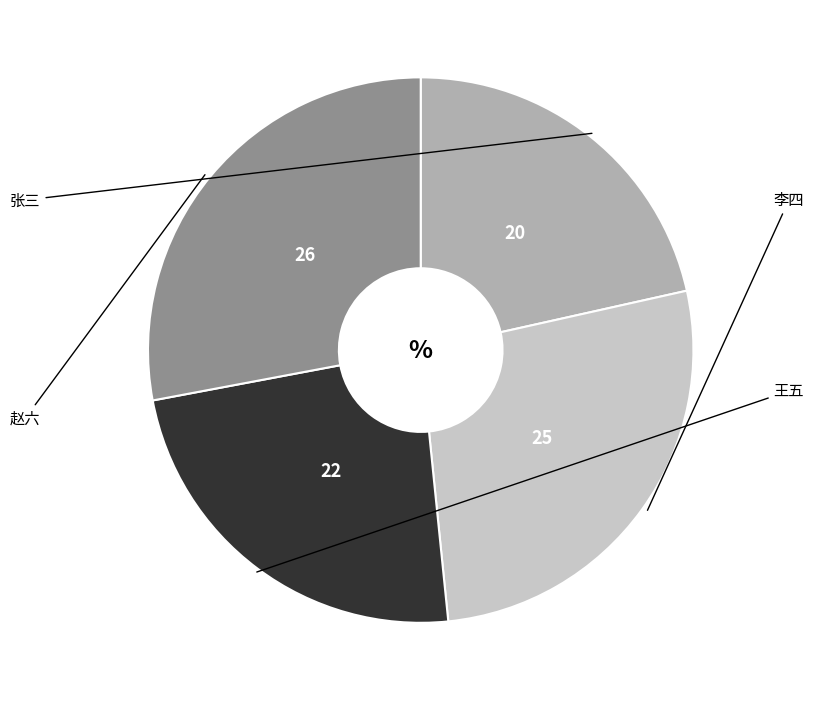

Does any single category account for the majority?

No